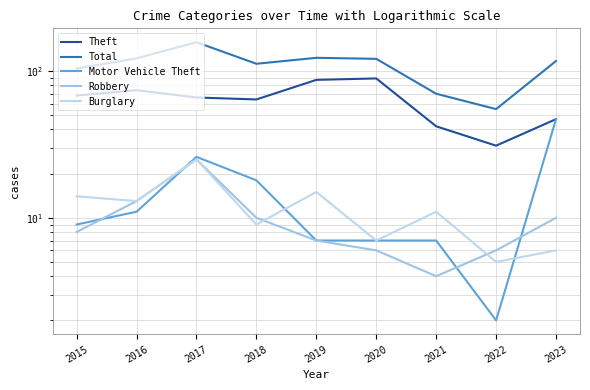

At which category does Burglary reach its first local peak?

2017